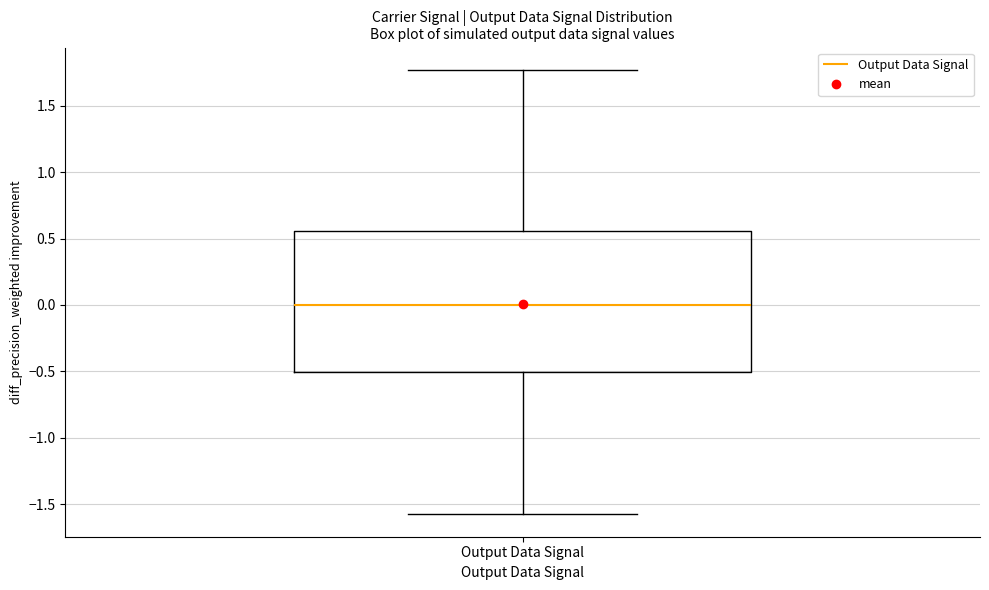

Where is the lower edge of the box for Output Data Signal on the y-axis? The values are not printed on the chart, so give them approximately, as read against the axis.

-0.50